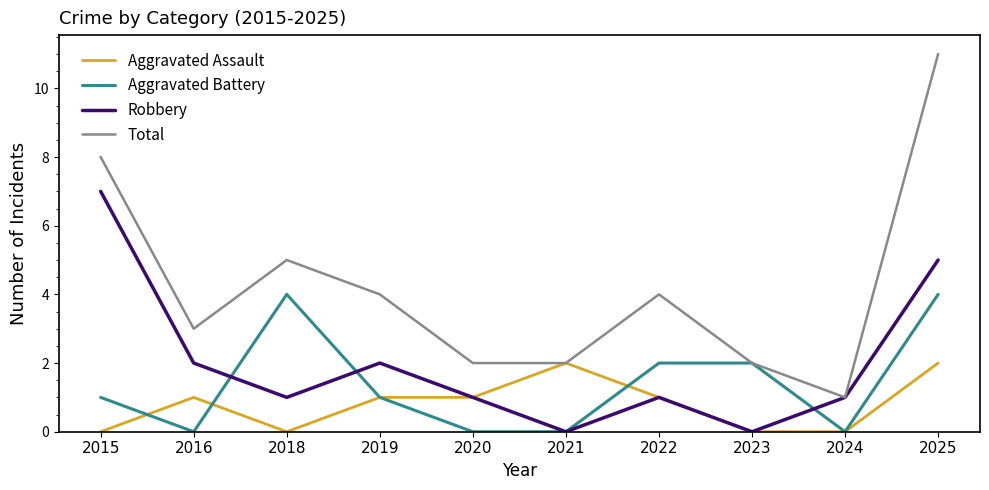

Where is Total nearest to the value 6?

2018